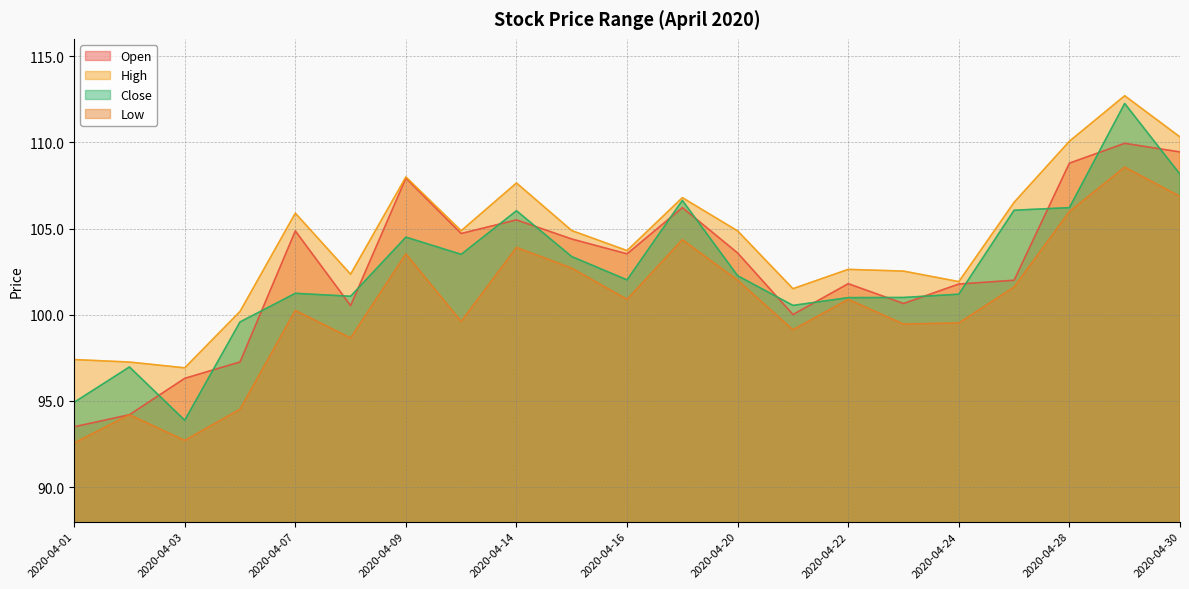

At which label does Close first exceed 102?

2020-04-09